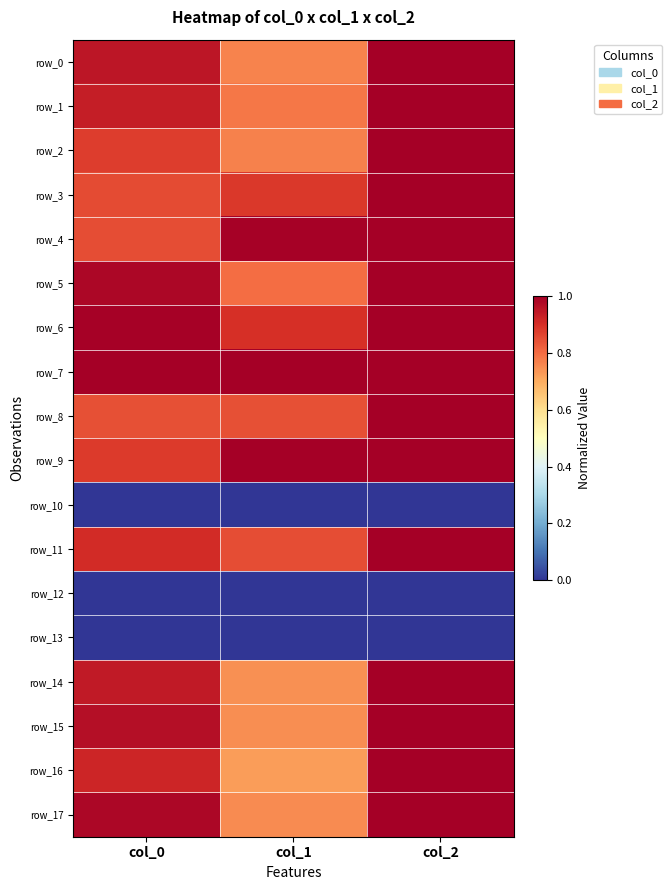

True or false: row_11 has a value of 1.3 at col_0.

False